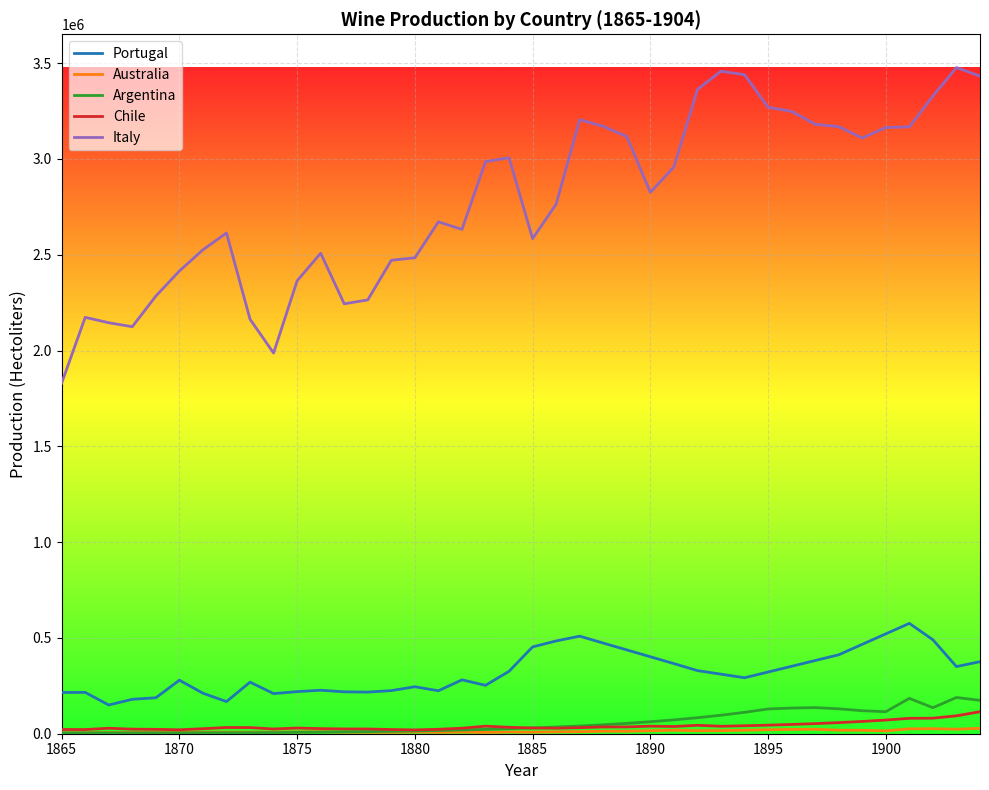

True or false: Chile and Italy intersect in this chart.

False